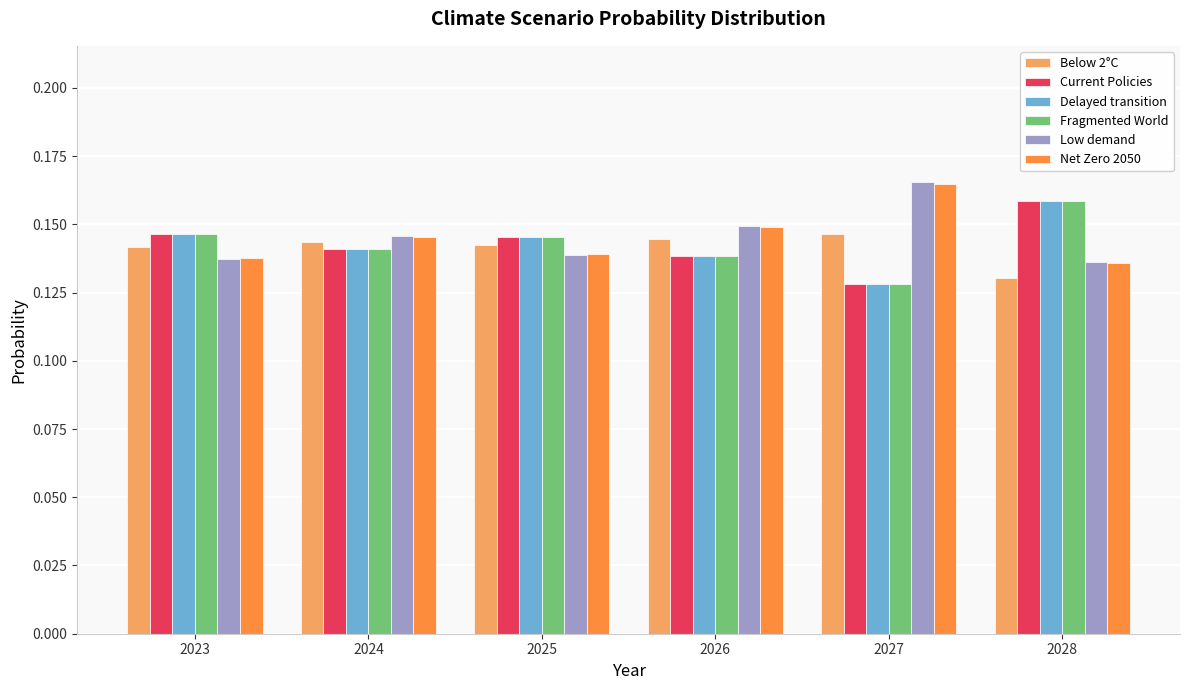

What are all the series names shown in the legend?

Below 2°C, Current Policies, Delayed transition, Fragmented World, Low demand, Net Zero 2050